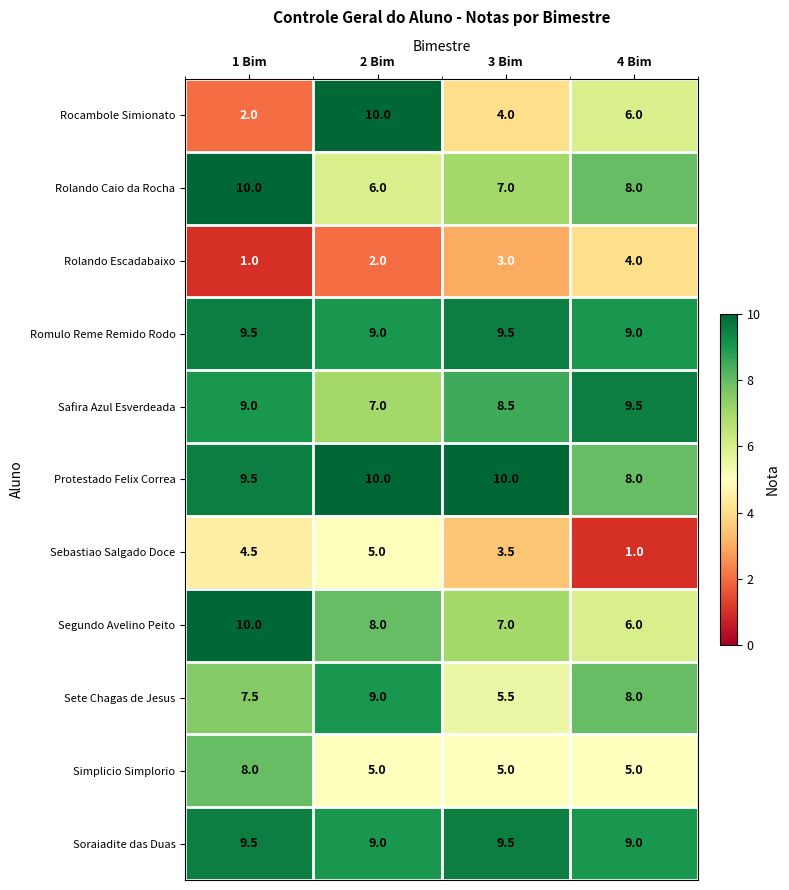

Count the number of data series in this chart.

11